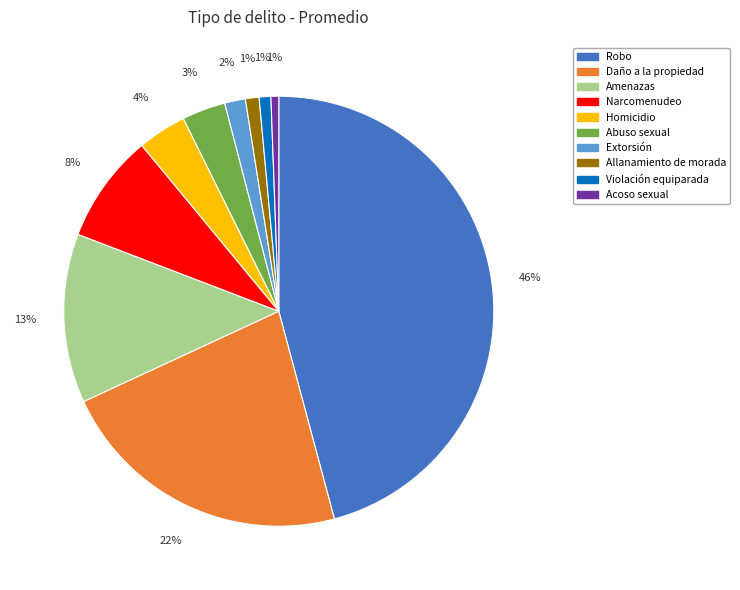

To the nearest percent, what is the difference between the largest and smallest slice percentages?

45%